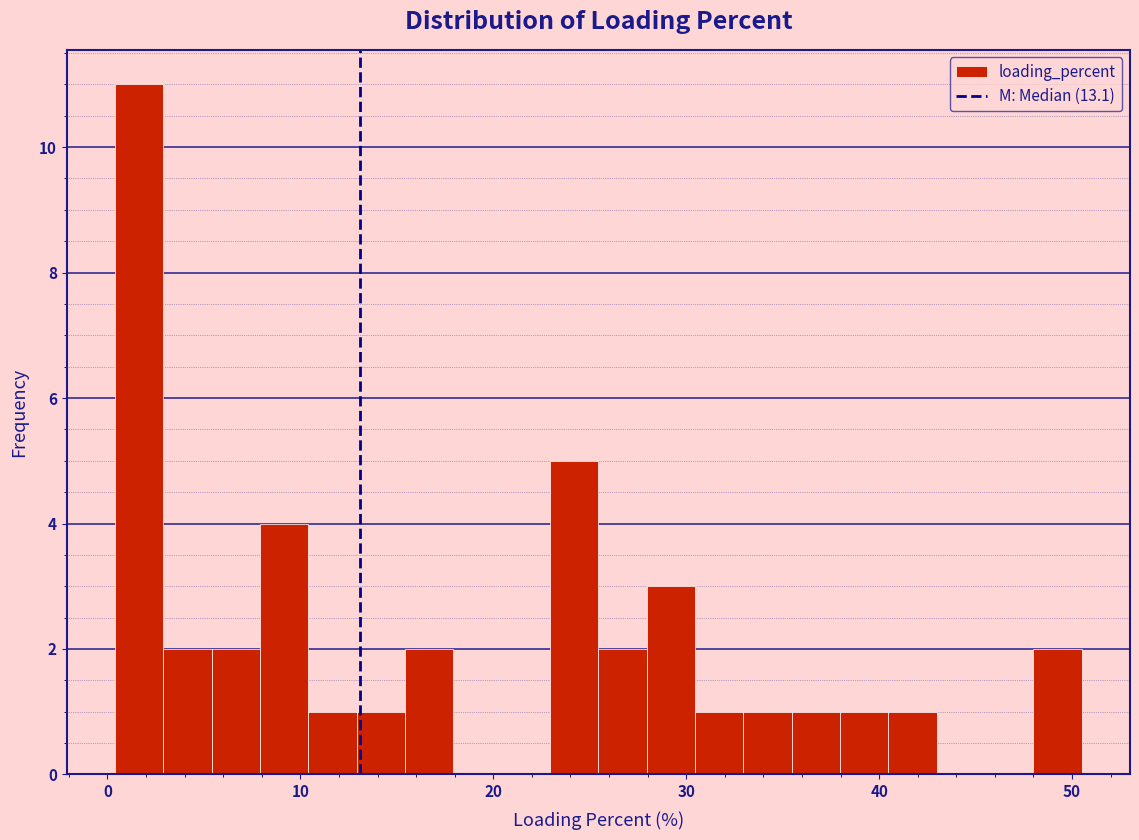

Around what value on the x-axis is the tallest bar? Give the approximate position of its centre, as read against the axis.

2